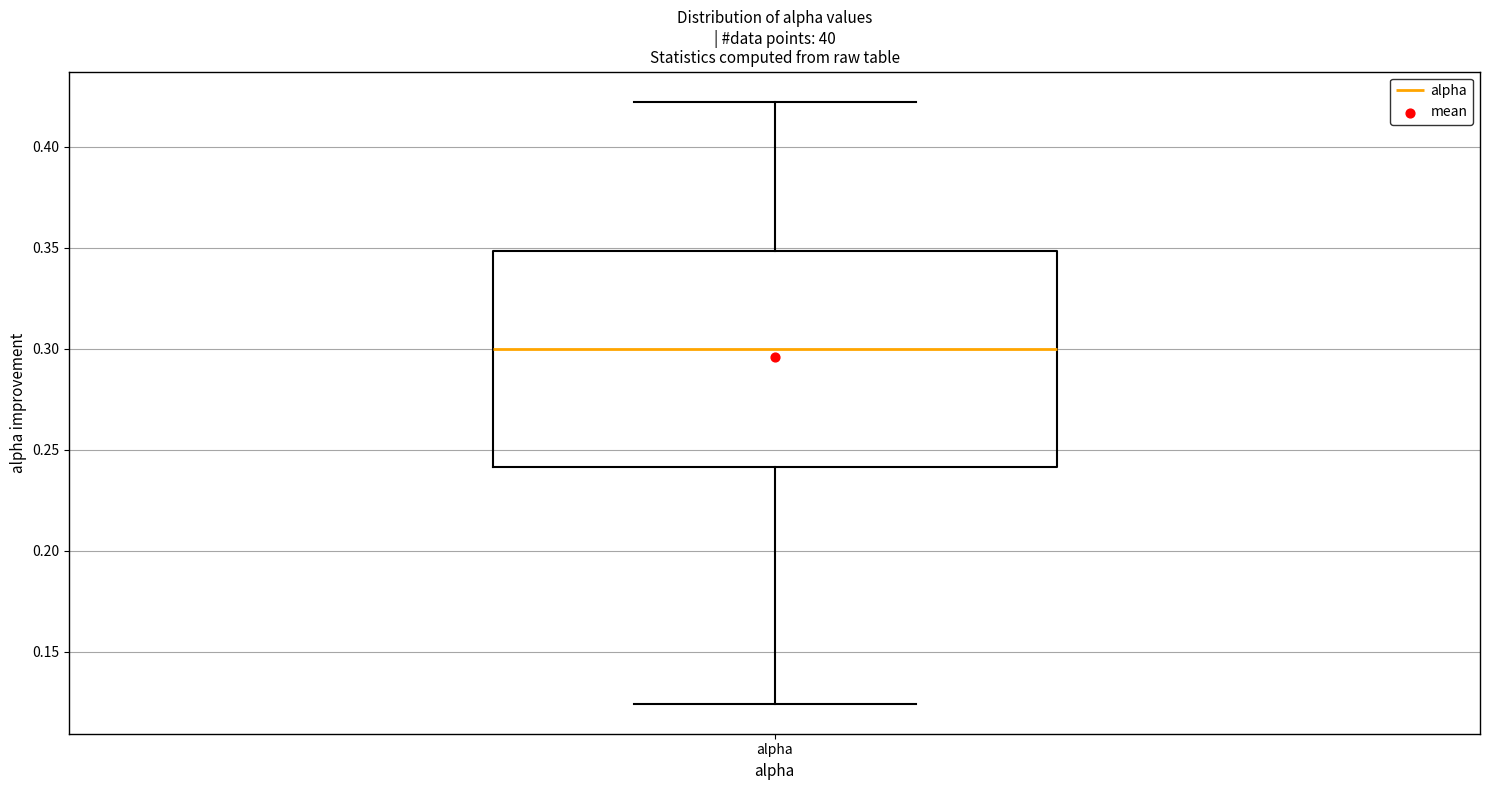

Transcribe this box plot: give where the median line is, the range the box spans, and where the two whiskers end, as read against the y-axis. The values are not printed on the chart, so give them approximately, as read against the axis.

median 0.300, box 0.240 to 0.350, whiskers 0.125 to 0.420